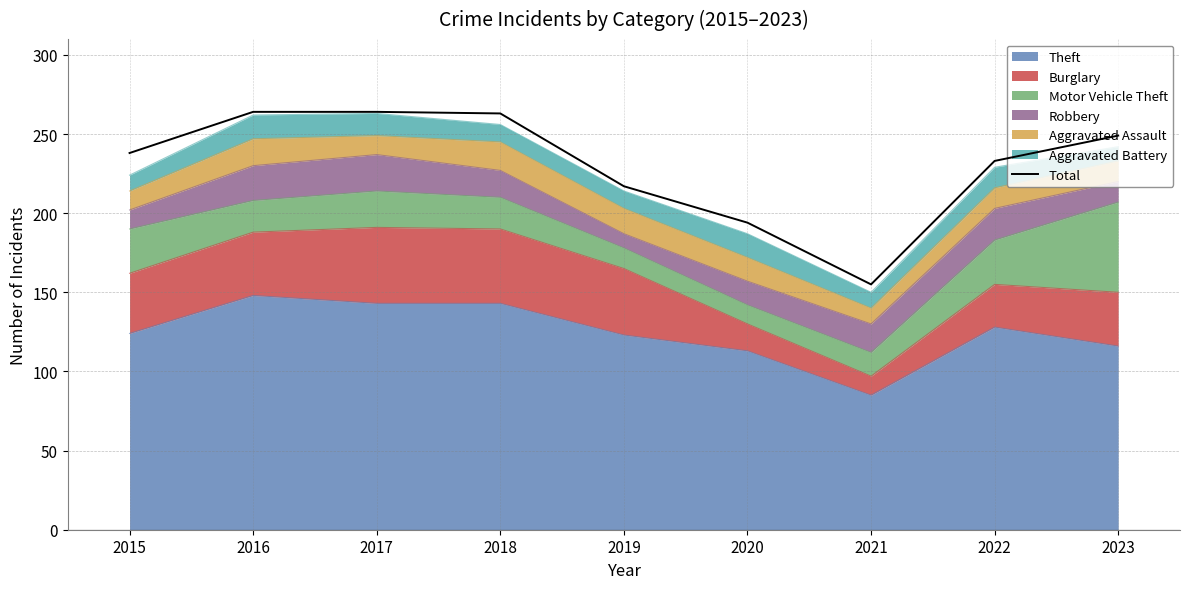

Between 2021 and 2018, which is larger?

2018